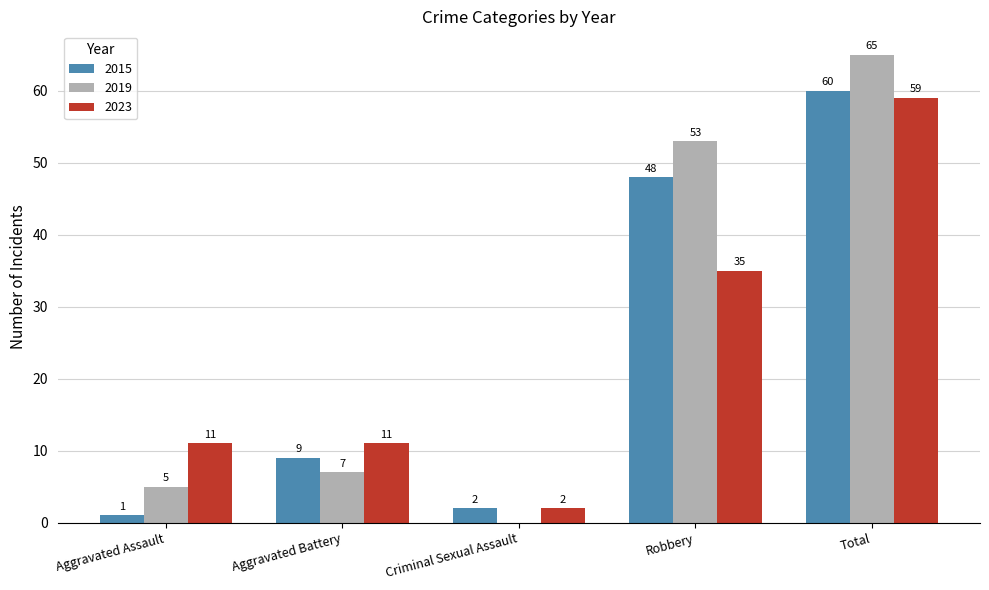

Reading left to right, transcribe all the data shown in this chart.

2015: 1	9	2	48	60
2019: 5	7	0	53	65
2023: 11	11	2	35	59